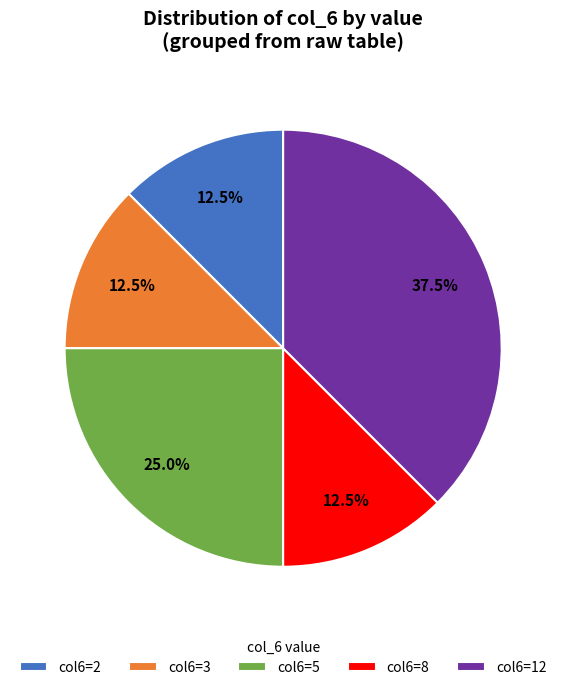

Does any single category account for the majority?

No